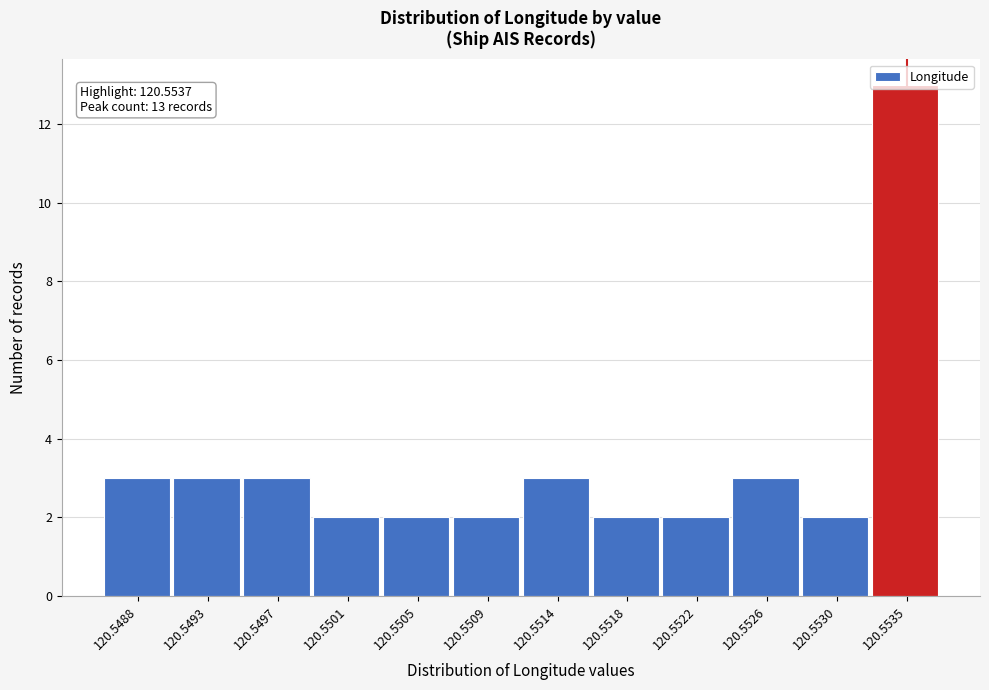

What is the sum of the values at 120.5522 and 120.5501?

4